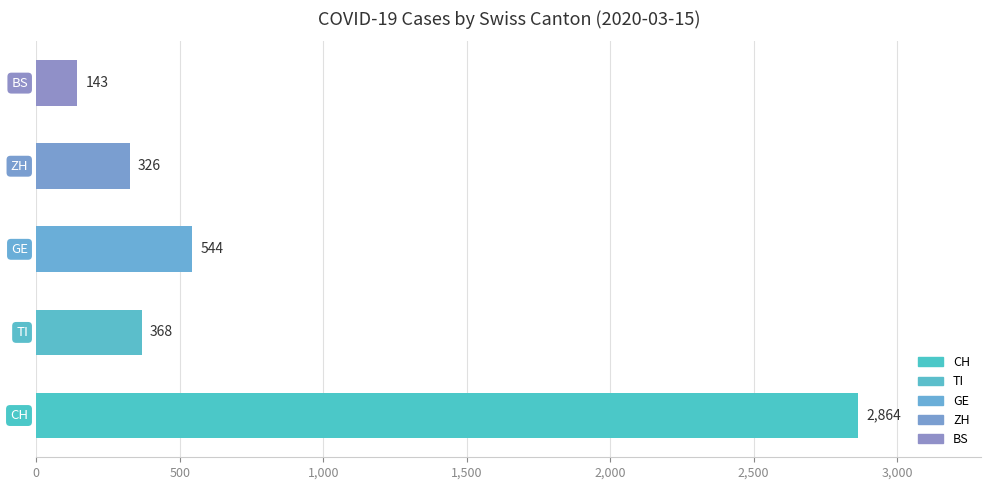

What is the difference between the second highest and second lowest values?

218